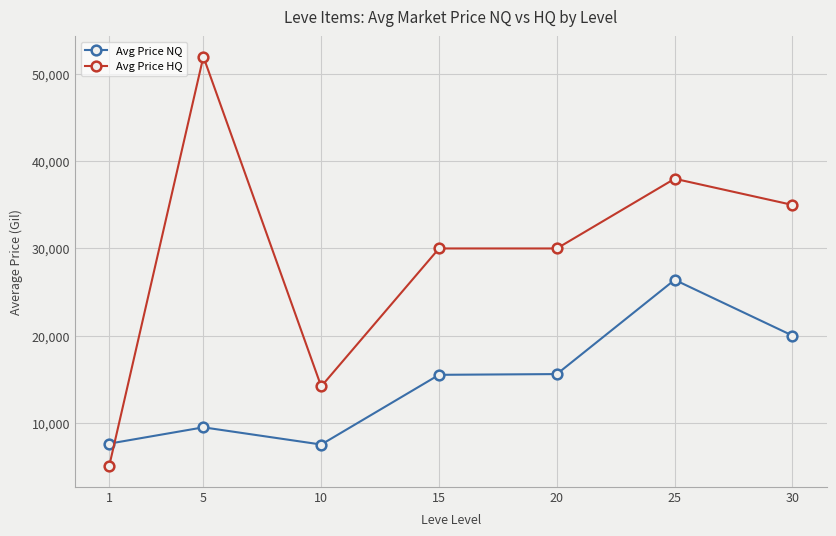

Which series has the largest range (max minus min)?

Avg Price HQ